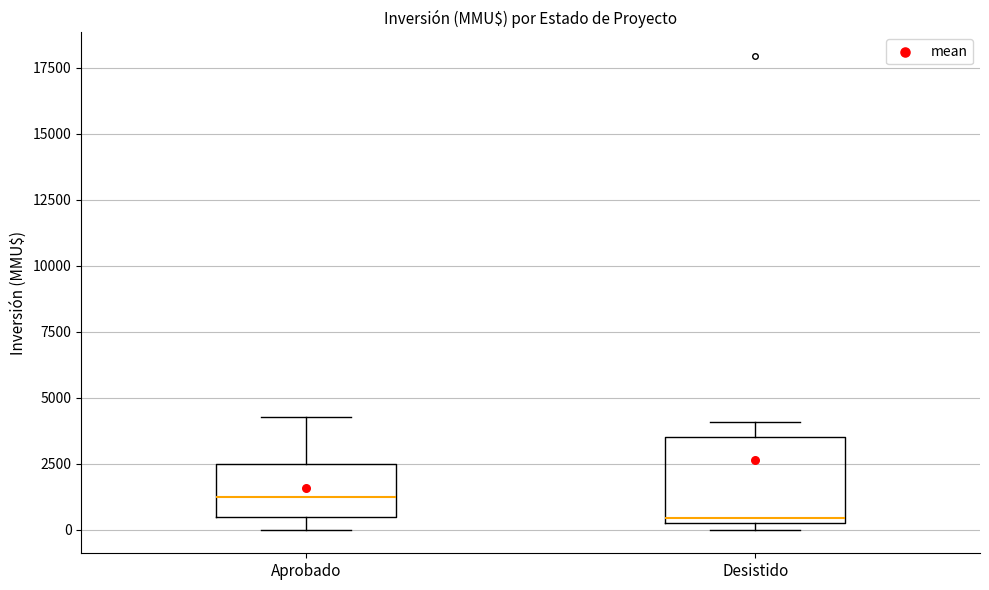

Reading left to right, read every box against the y-axis: the position of its median line, the range the box covers, and the ends of its whiskers. The values are not printed on the chart, so give them approximately, as read against the axis.

Aprobado: median 1500, box 500 to 2500, whiskers 0 to 4500
Desistido: median 500, box 0 to 3500, whiskers 0 (just below the box's lower edge) to 4000